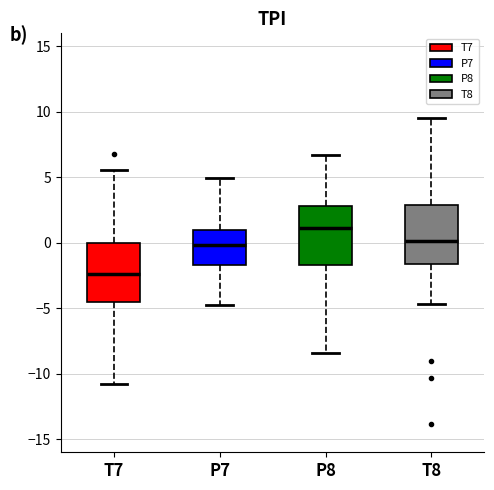

Reading left to right, read every box against the y-axis: the position of its median line, the range the box covers, and the ends of its whiskers. The values are not printed on the chart, so give them approximately, as read against the axis.

T7: median -2.5, box -4.5 to 0.0, whiskers -11.0 to 5.5
P7: median 0.0, box -1.5 to 1.0, whiskers -5.0 to 5.0
P8: median 1.0, box -1.5 to 3.0, whiskers -8.5 to 6.5
T8: median 0.0, box -1.5 to 3.0, whiskers -4.5 to 9.5